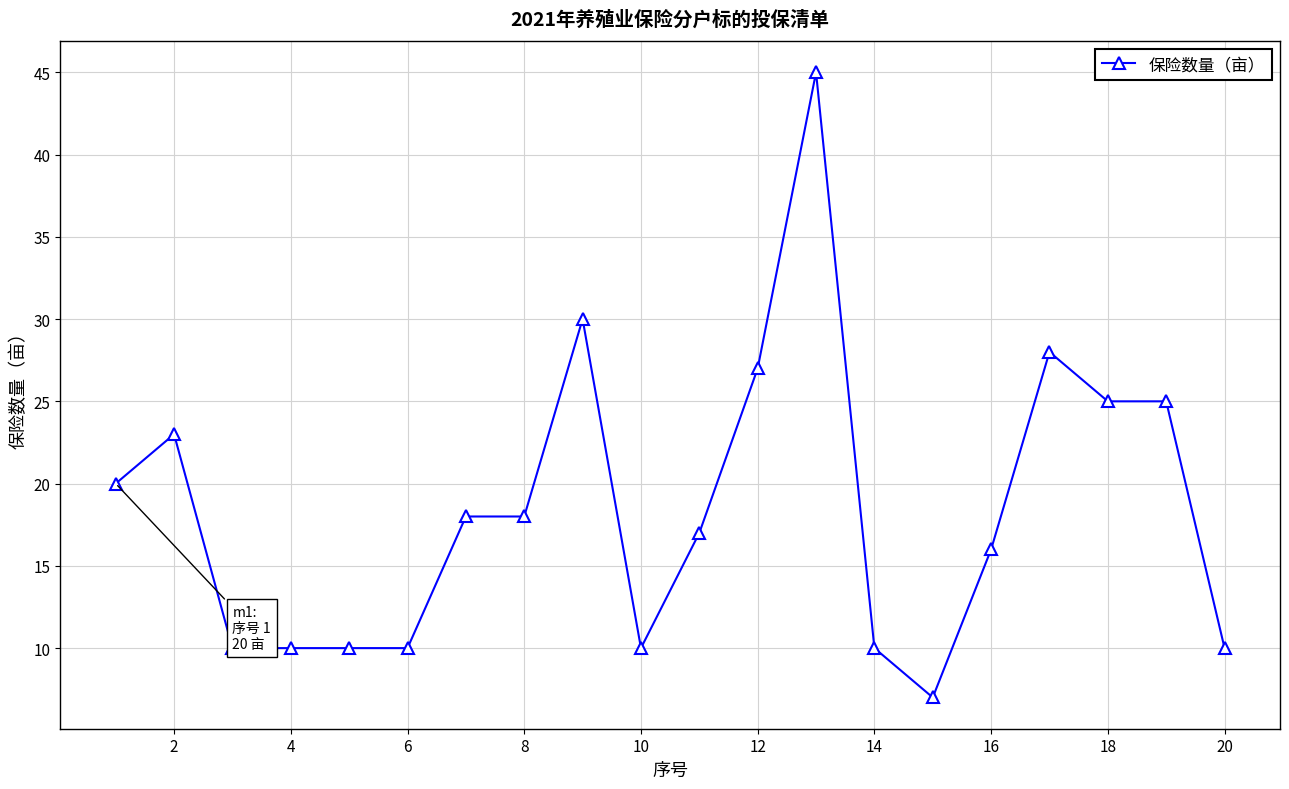

True or false: there are more than 2 points higher than both neighbors.

True